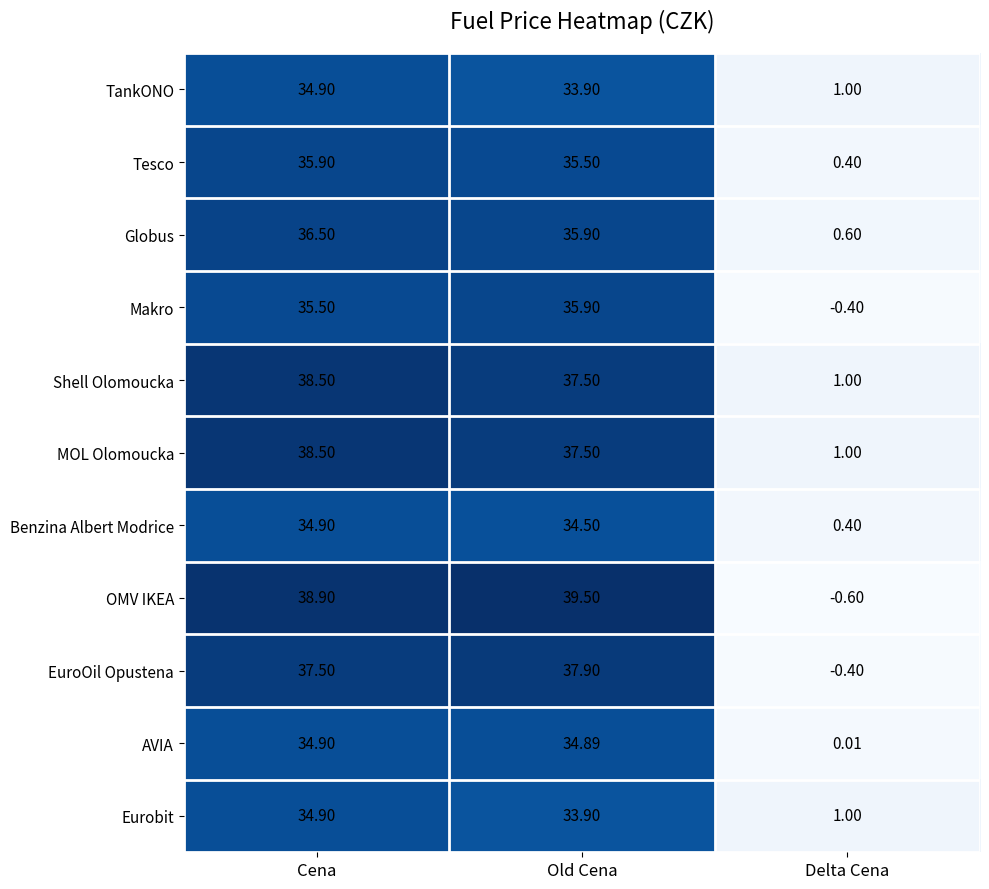

Where is AVIA nearest to the value 17?

Delta Cena